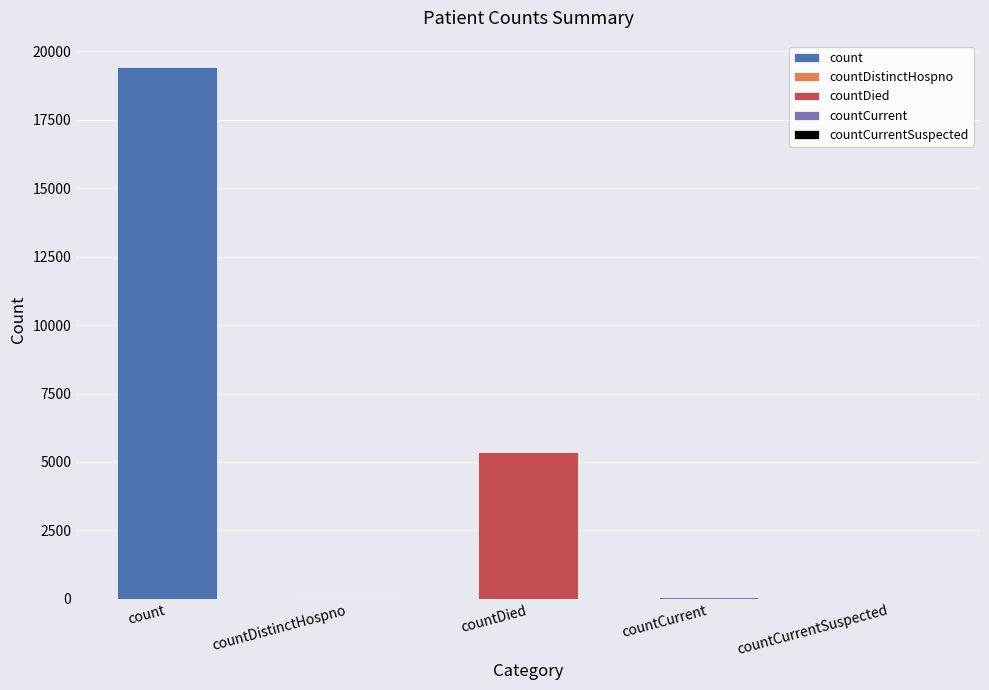

Rank the categories by value from lowest to highest.

countCurrentSuspected, countDistinctHospno, countCurrent, countDied, count